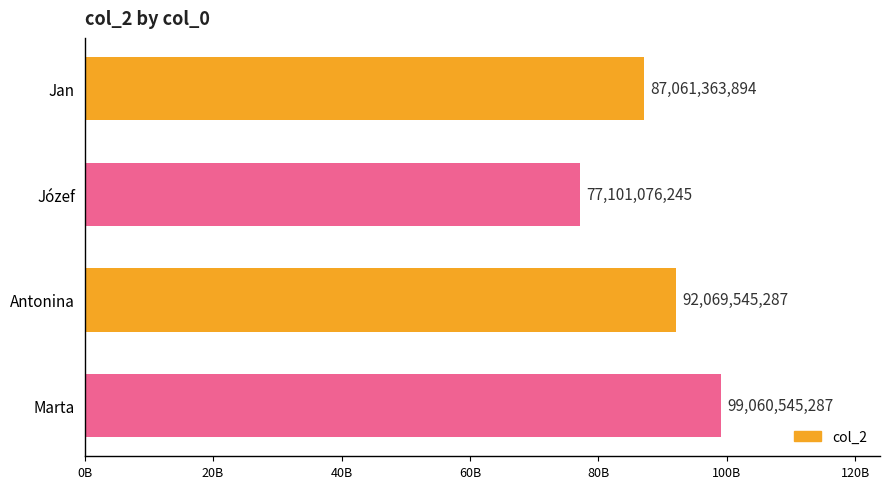

What is the sum of all values?

355292530713